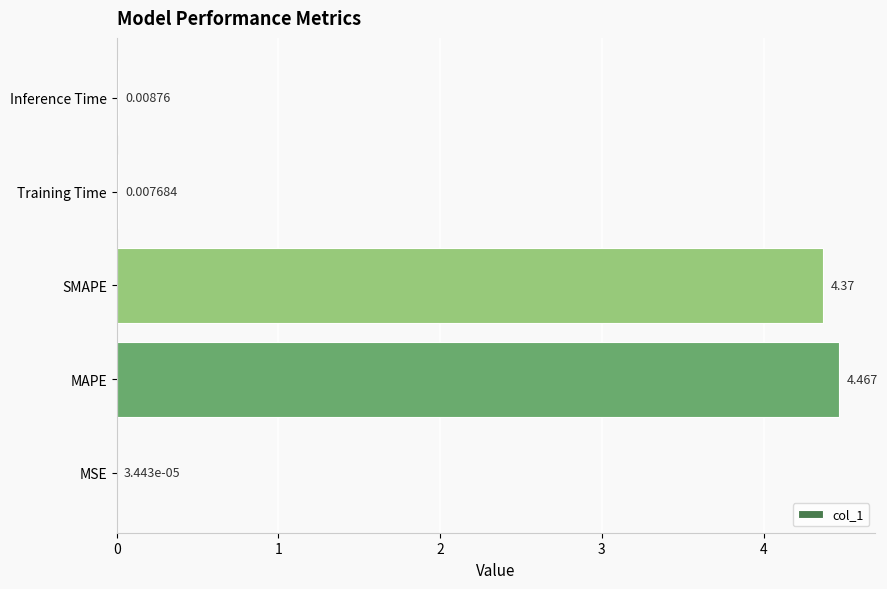

Are the bars grouped side by side (vs. stacked)?

No